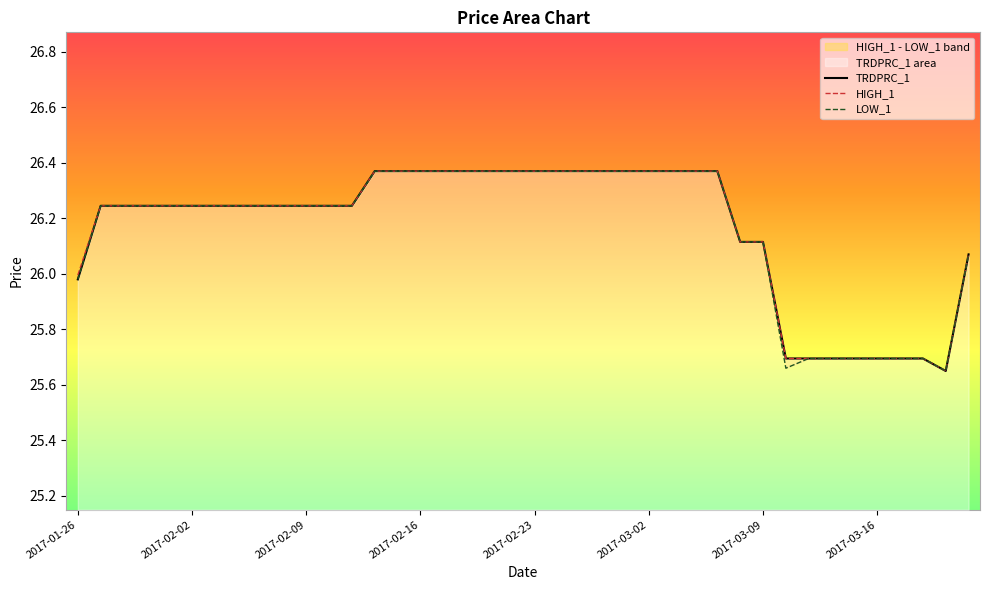

Between 2017-02-09 and 31, which series saw the biggest shift?

LOW_1